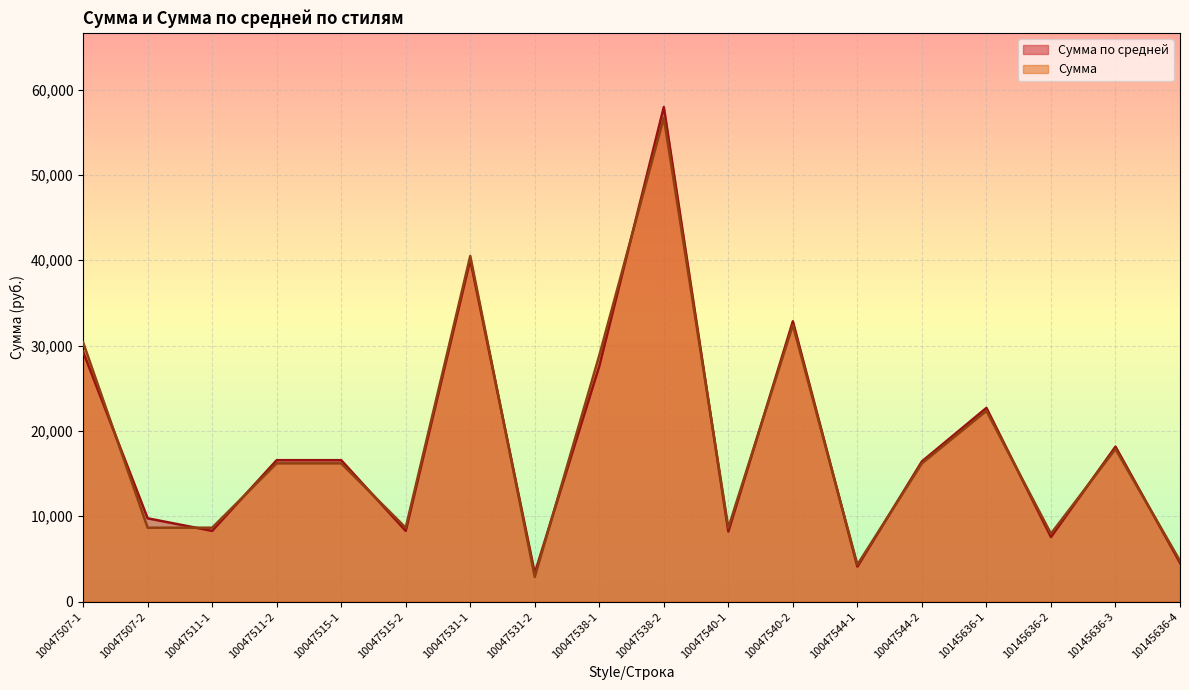

Reading right to left, transcribe all the data shown in this chart.

Сумма по средней: 4539.2	18156.7	7565.3	22695.9	16422.1	4105.5	32844.3	8211.1	57955.3	27597.8	3337.2	40046.8	8285.3	16570.6	16570.6	8285.3	9757.6	29272.9
Сумма: 4776.2	17875.8	7960.3	22344.8	16199.4	4328.3	32398.8	8656.6	56697.9	28855.2	2885.5	40498.6	8656.6	16199.4	16199.4	8656.6	8656.6	30373.9